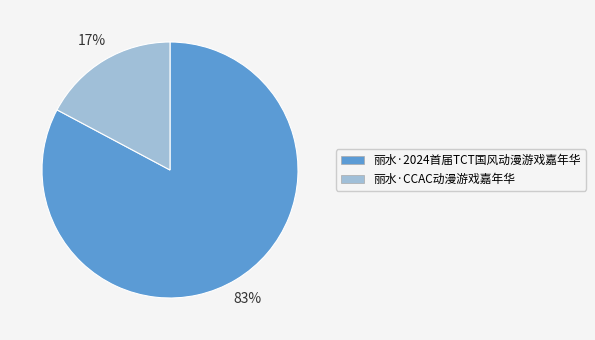

What is the largest slice in the pie chart?

丽水·2024首届TCT国风动漫游戏嘉年华